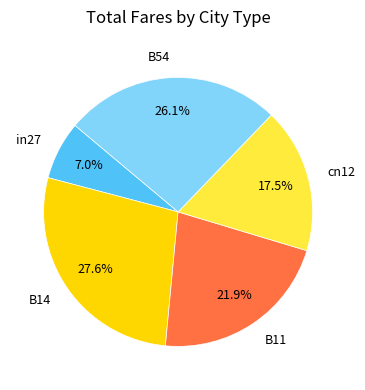

Count the number of slices in the pie.

5